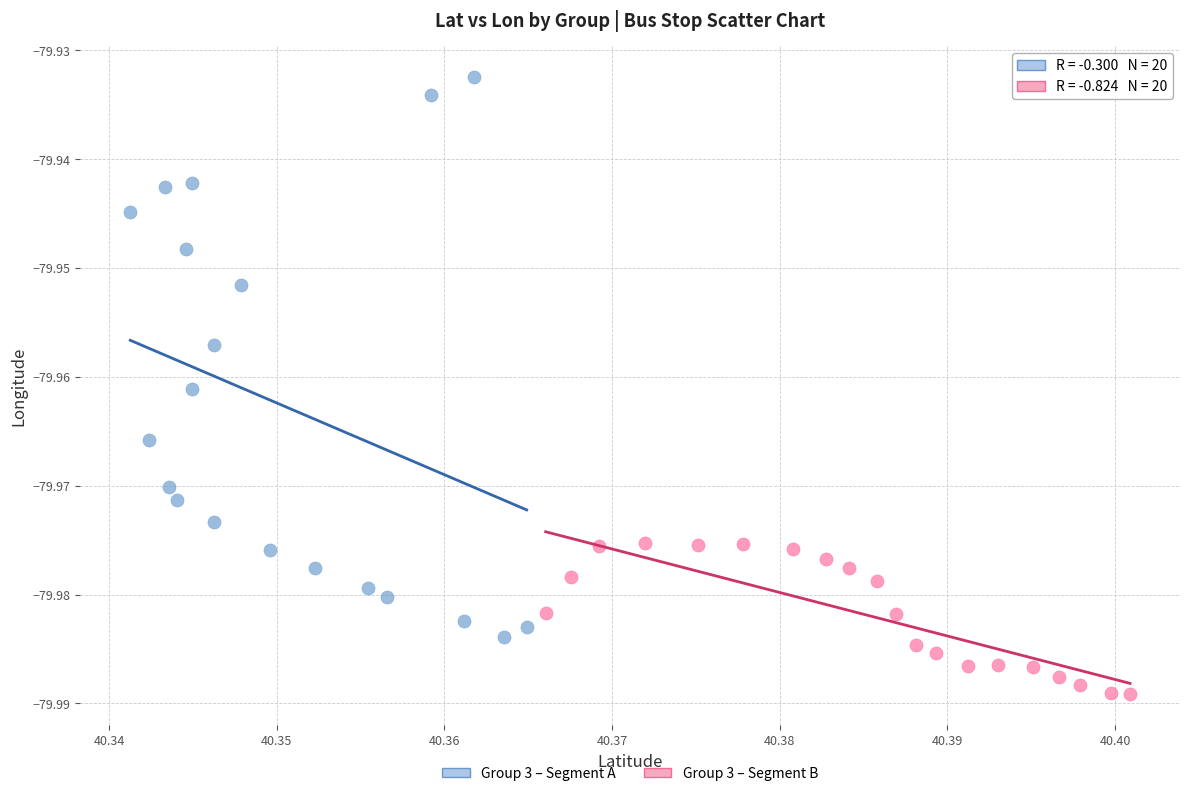

Which series contains the highest Y value?

Group 3 – Segment A